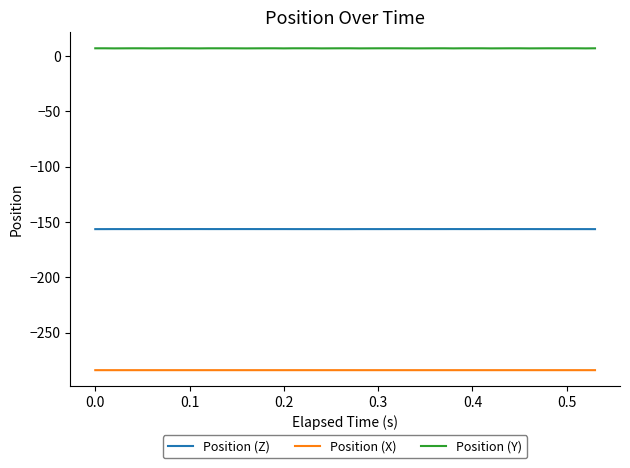

Which series has the largest total across all categories?

Position (Y)